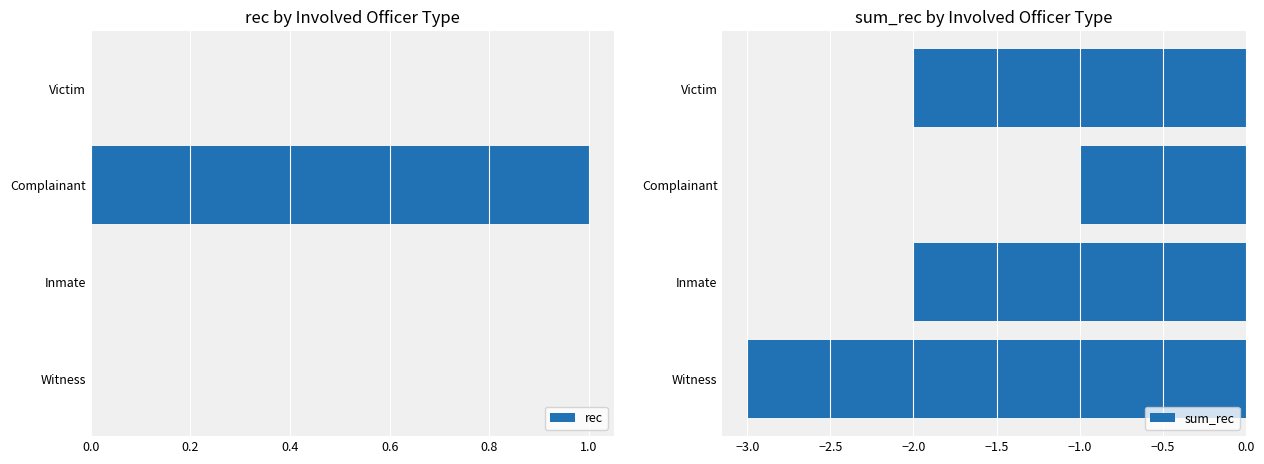

What is the sum of all rec values?

1